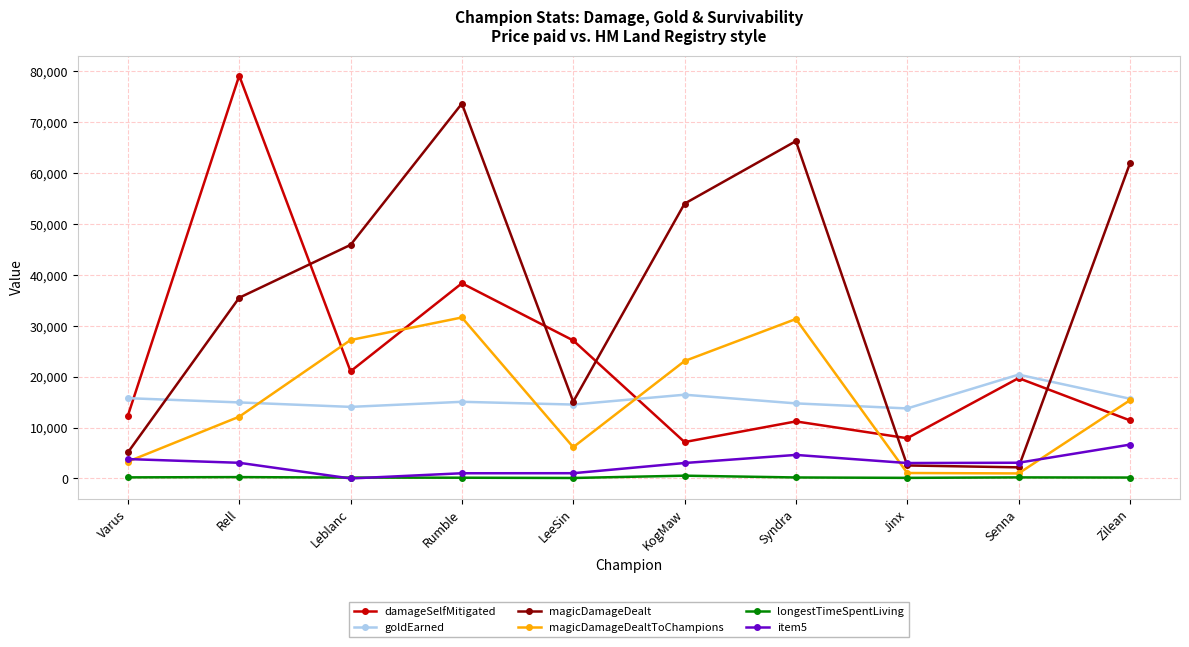

List the series in order of their peak value, highest first.

damageSelfMitigated, magicDamageDealt, magicDamageDealtToChampions, goldEarned, item5, longestTimeSpentLiving